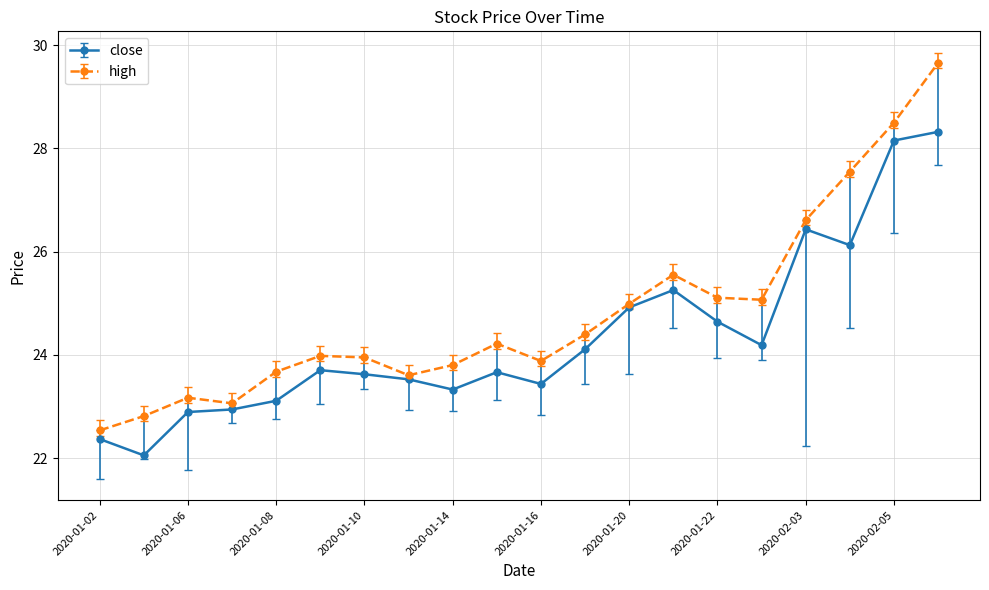

True or false: close has more than 0 points higher than both neighbors.

True